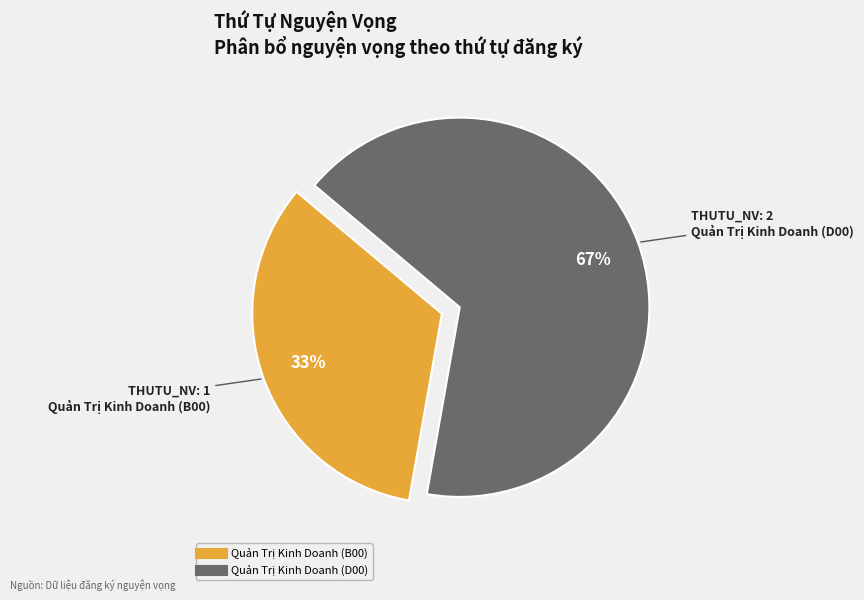

Which has a higher value, Quản Trị Kinh Doanh (D00) or Quản Trị Kinh Doanh (B00)?

Quản Trị Kinh Doanh (D00)